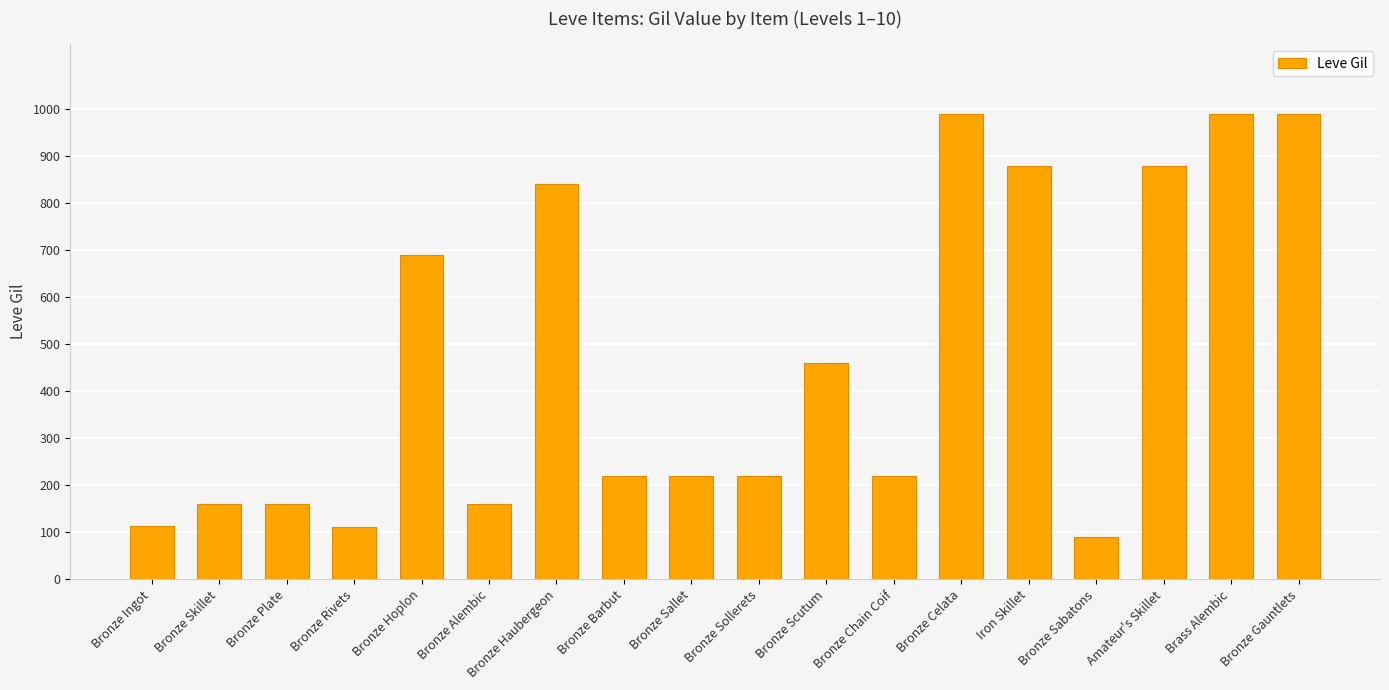

What is the minimum value shown in the chart?

90